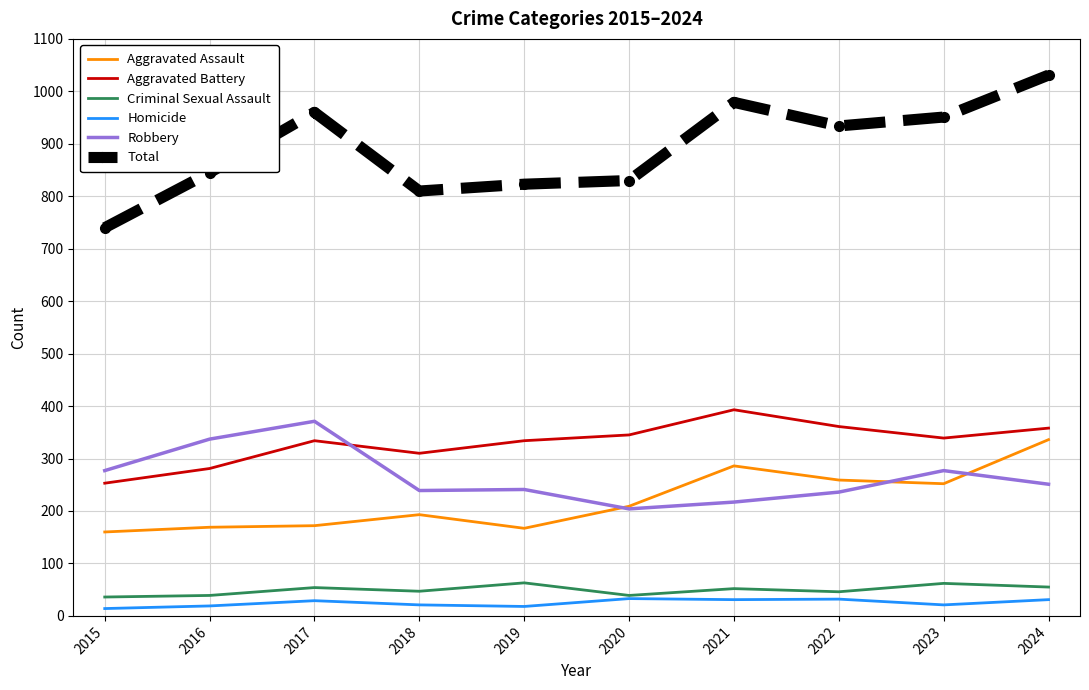

Which series has the widest spread of values?

Total